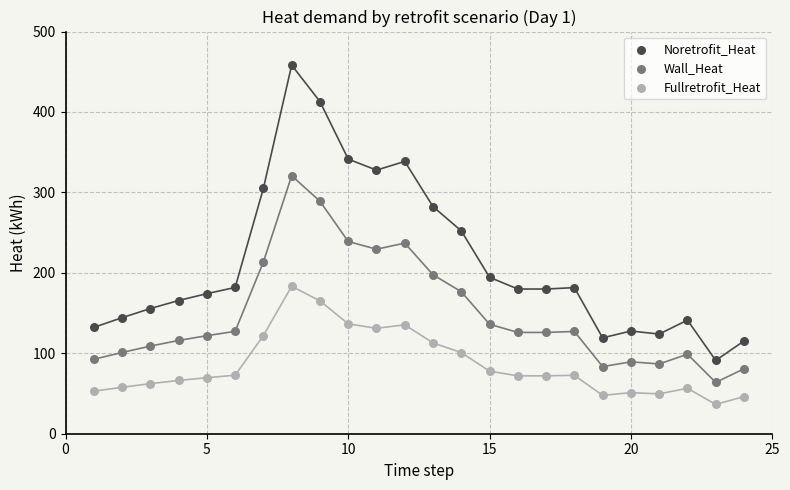

Across all data points, what is the range of Y values (max minus min)?

421.8